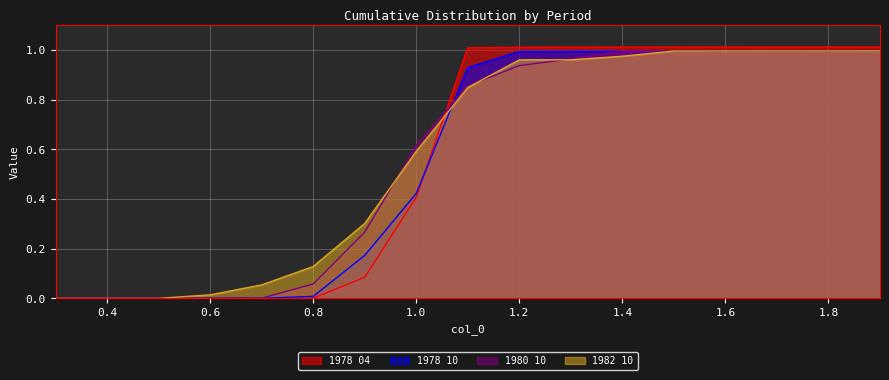

At how many categories does at least one series exceed 0?

16